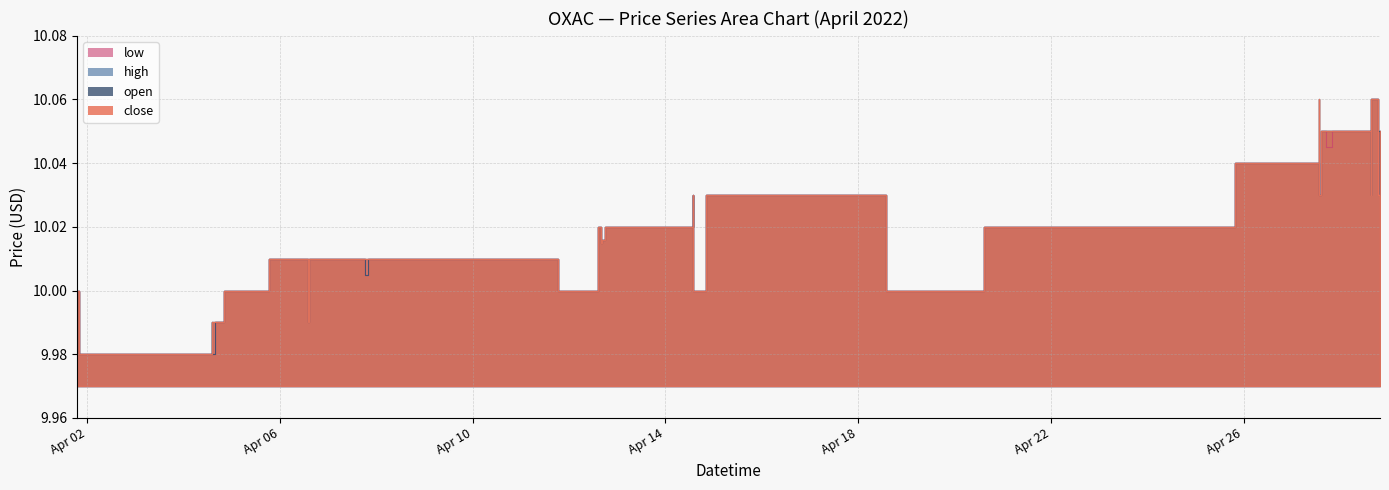

What is the label of the 29th point from the right?

2022-04-05 18:16:00